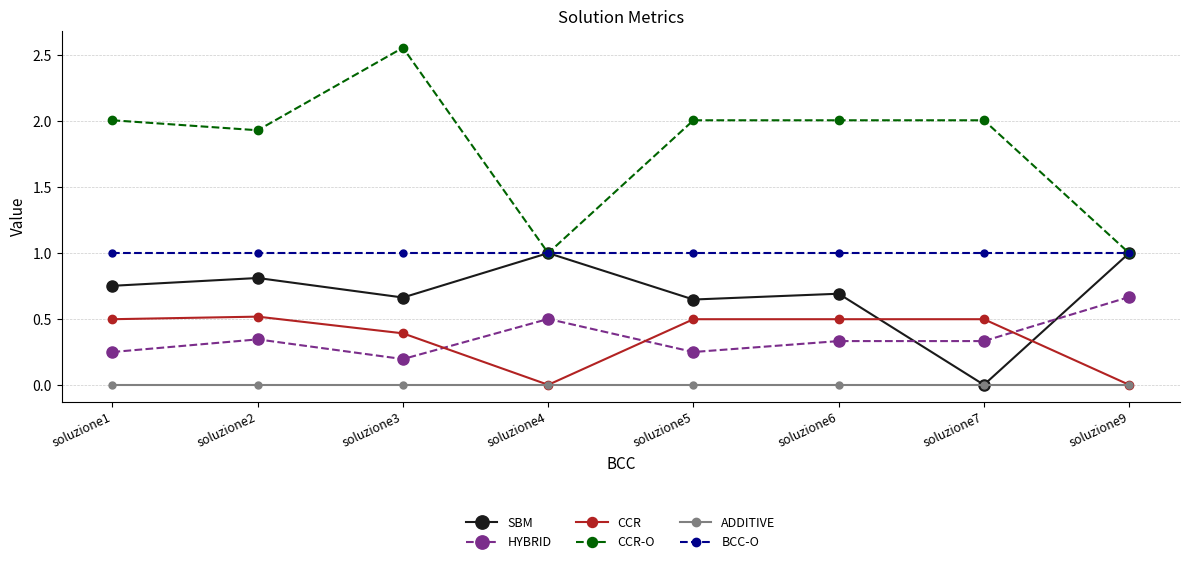

Is this an area chart (filled region under the line)?

No